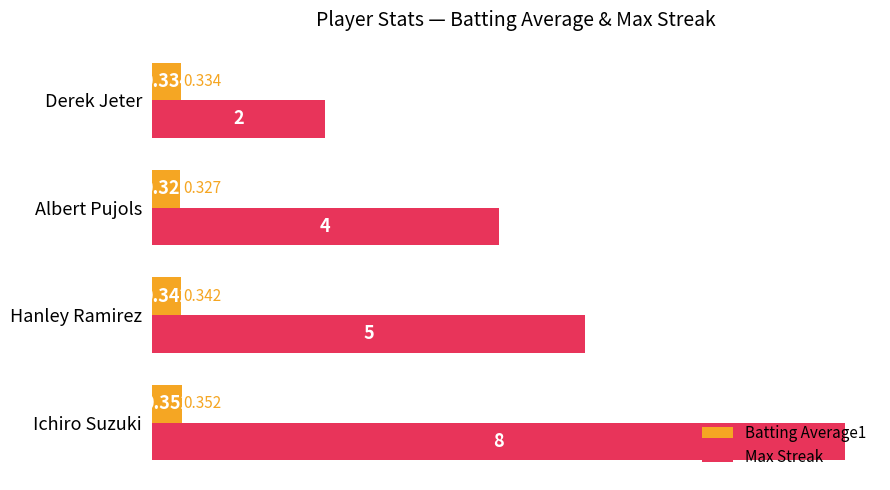

Which series has the widest spread of values?

Max Streak